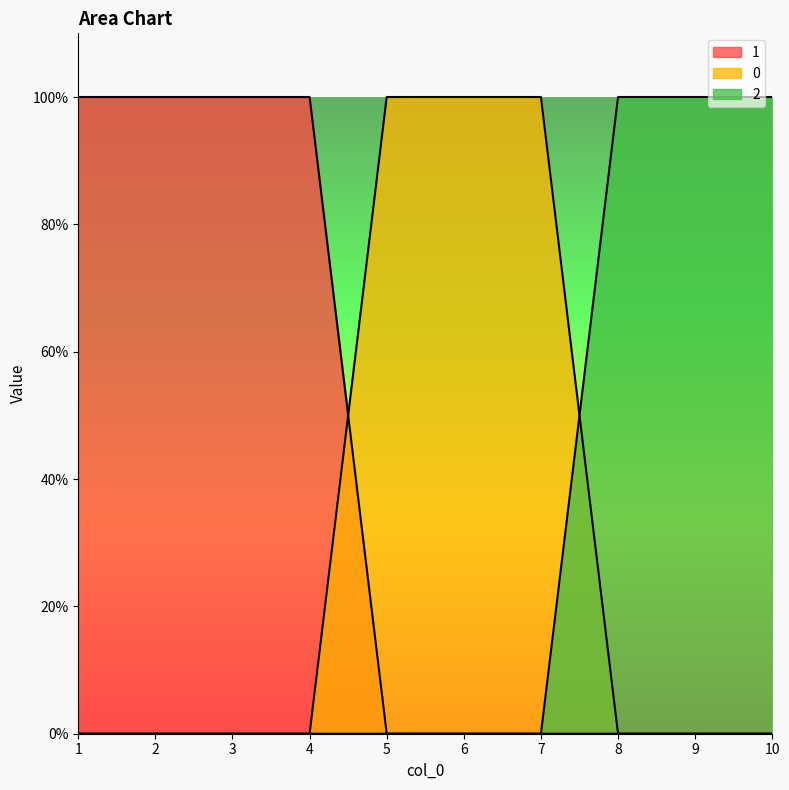

What is the approximate value of 0 at 6?

1